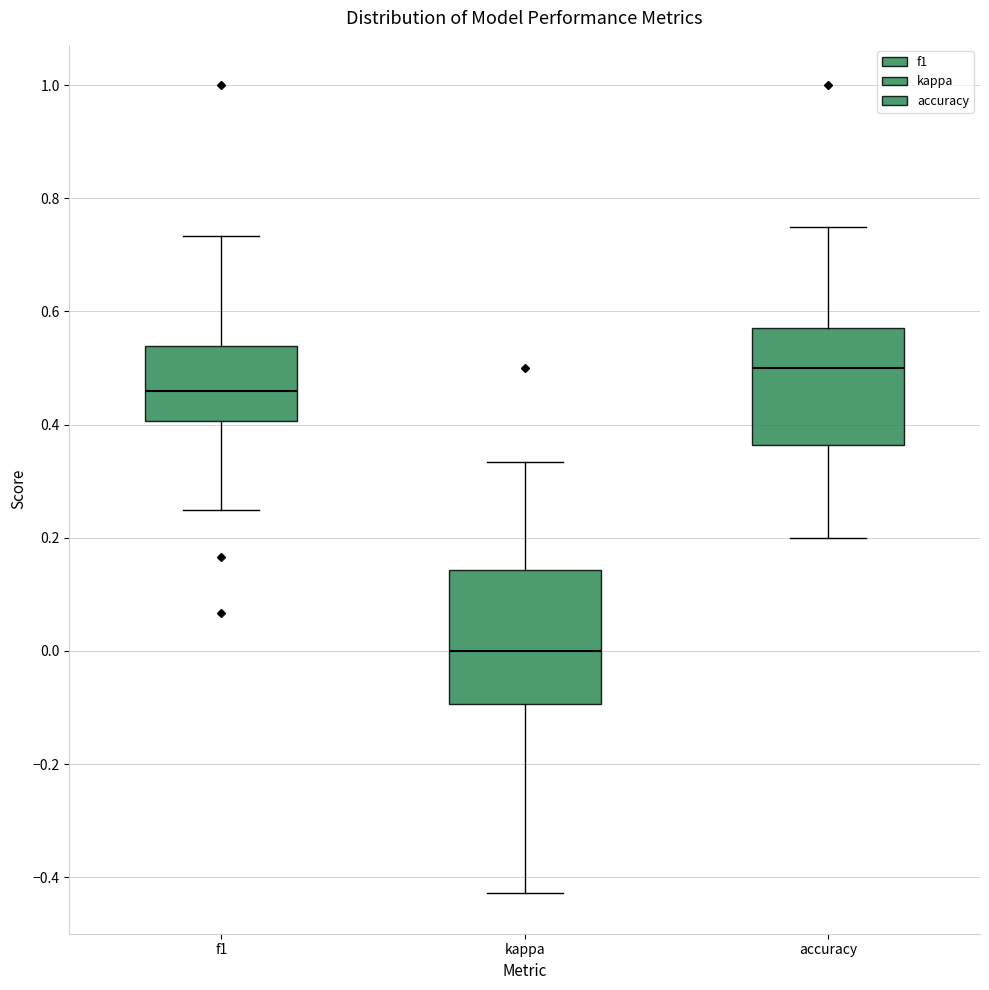

Reading left to right, read every box against the y-axis: the position of its median line, the range the box covers, and the ends of its whiskers. The values are not printed on the chart, so give them approximately, as read against the axis.

f1: median 0.46, box 0.40 to 0.54, whiskers 0.24 to 0.74
kappa: median 0.00, box -0.10 to 0.14, whiskers -0.42 to 0.34
accuracy: median 0.50, box 0.36 to 0.58, whiskers 0.20 to 0.76